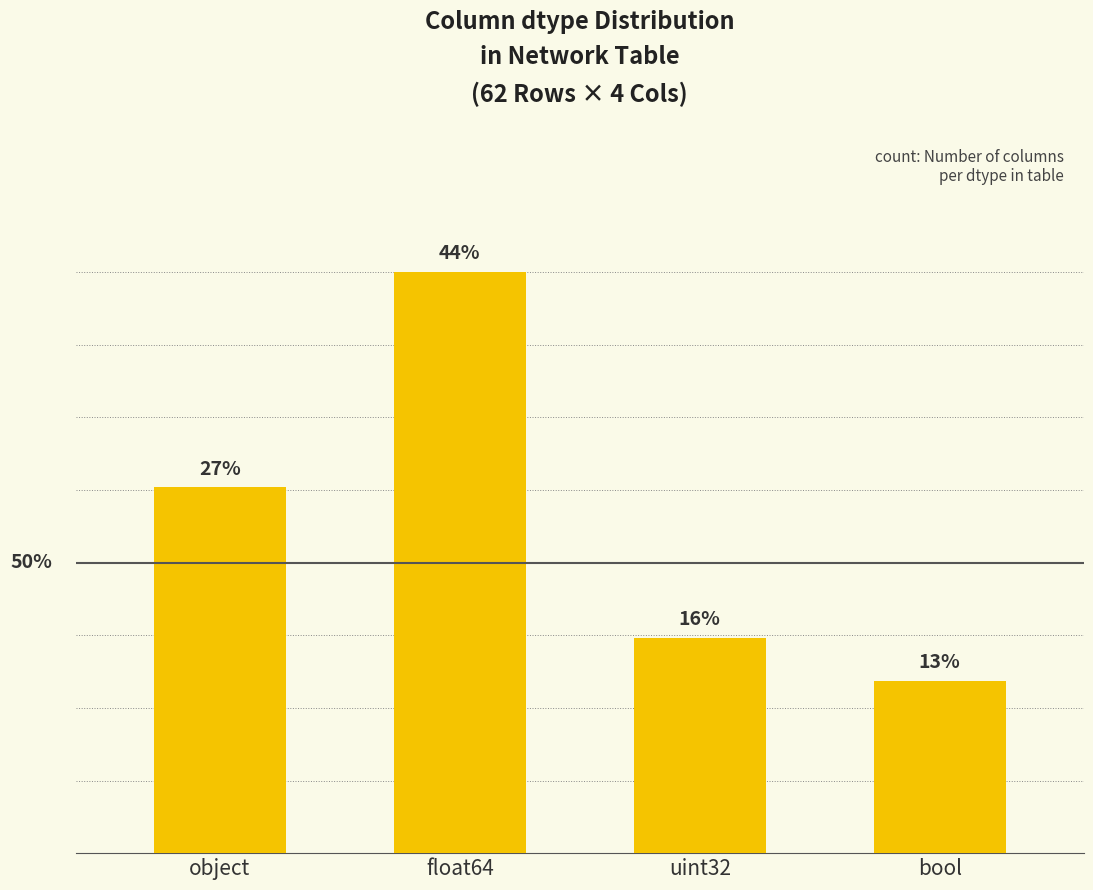

Does the chart contain any negative values?

No